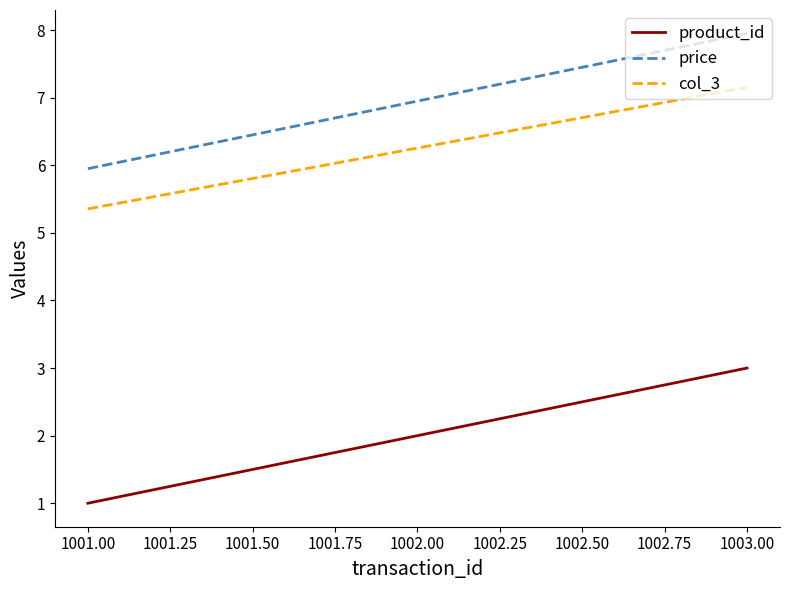

What is the difference between the maximum and minimum values in the price series?

2.0